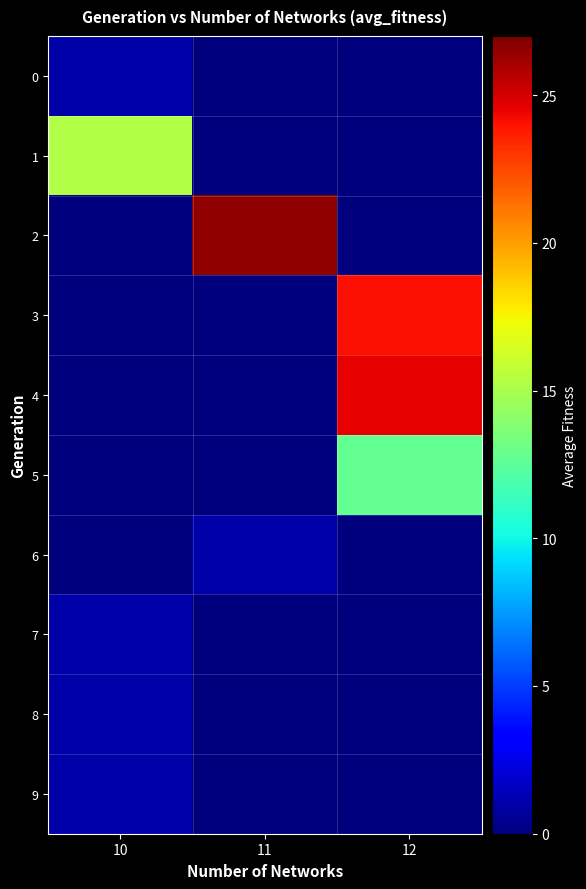

Which has a higher value, 11 or 12?

11